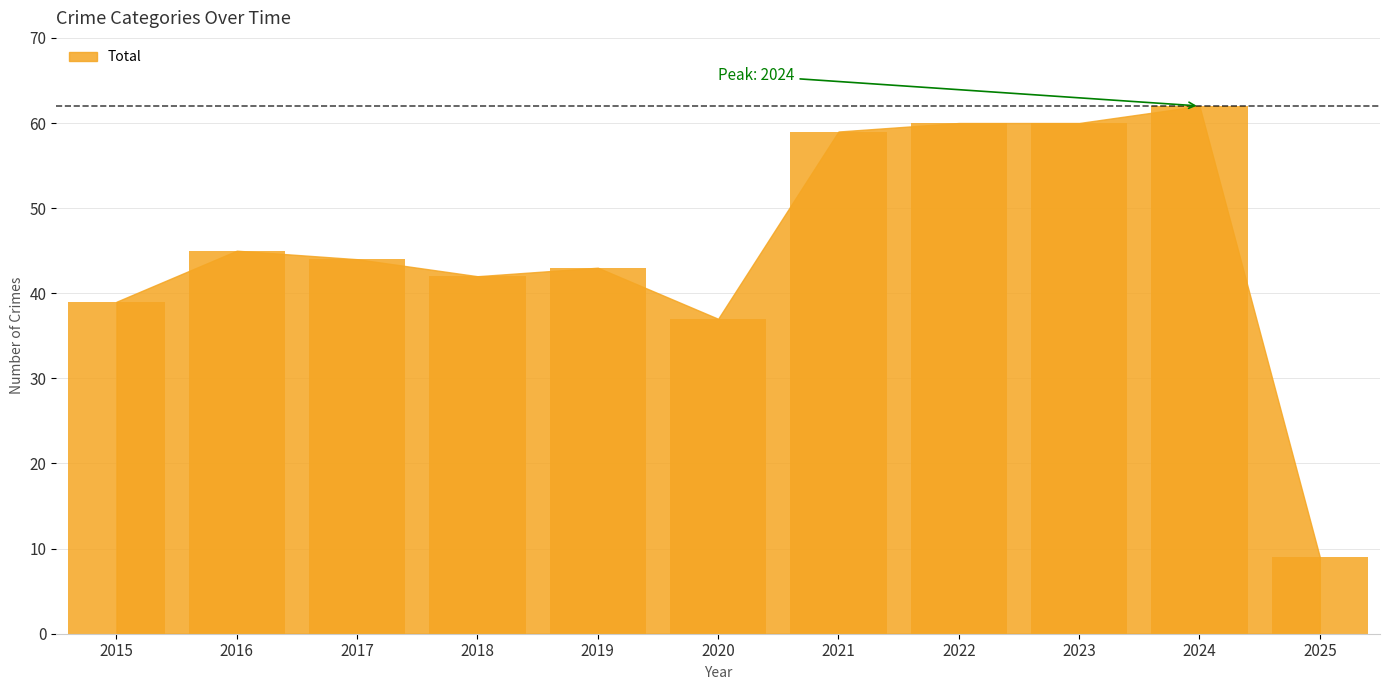

Reading left to right, transcribe all the data shown in this chart.

39	45	44	42	43	37	59	60	60	62	9